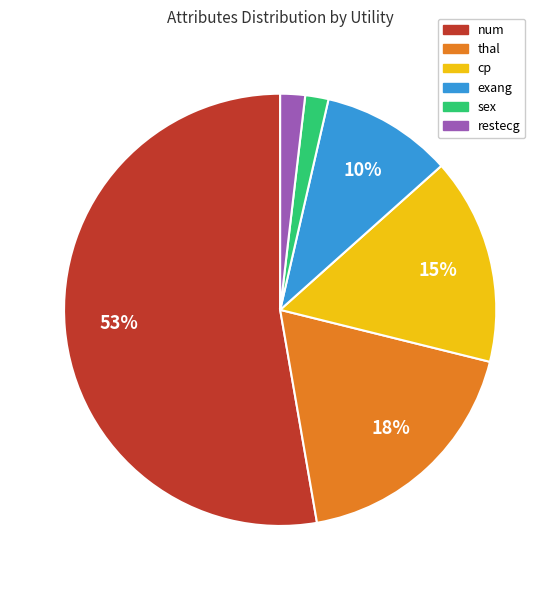

Which category has the biggest portion of the pie?

num